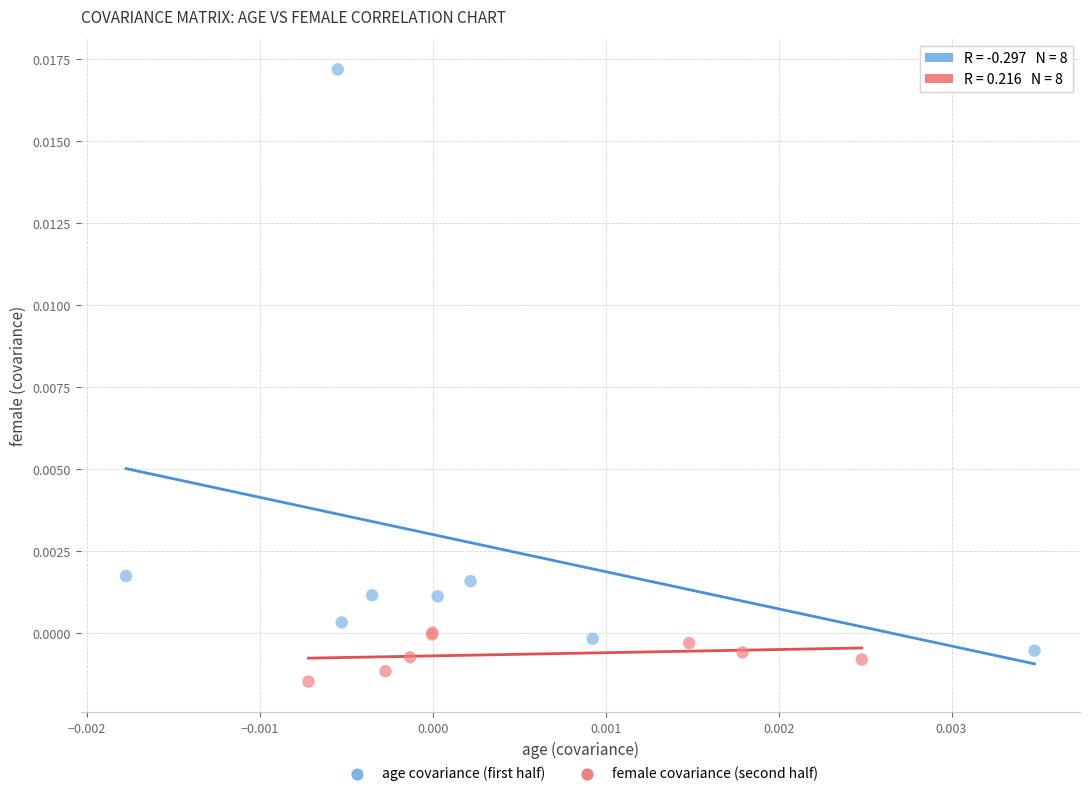

Which series contains the highest Y value?

age covariance (first half)